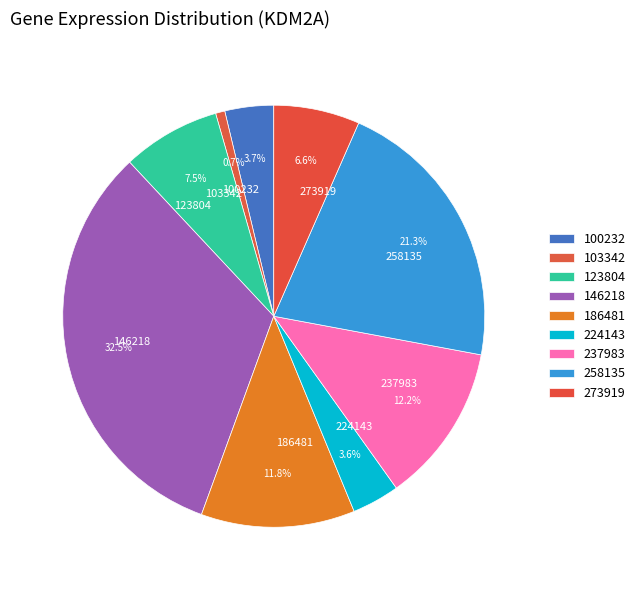

Do 146218 and 273919 together represent more than half of the pie?

No